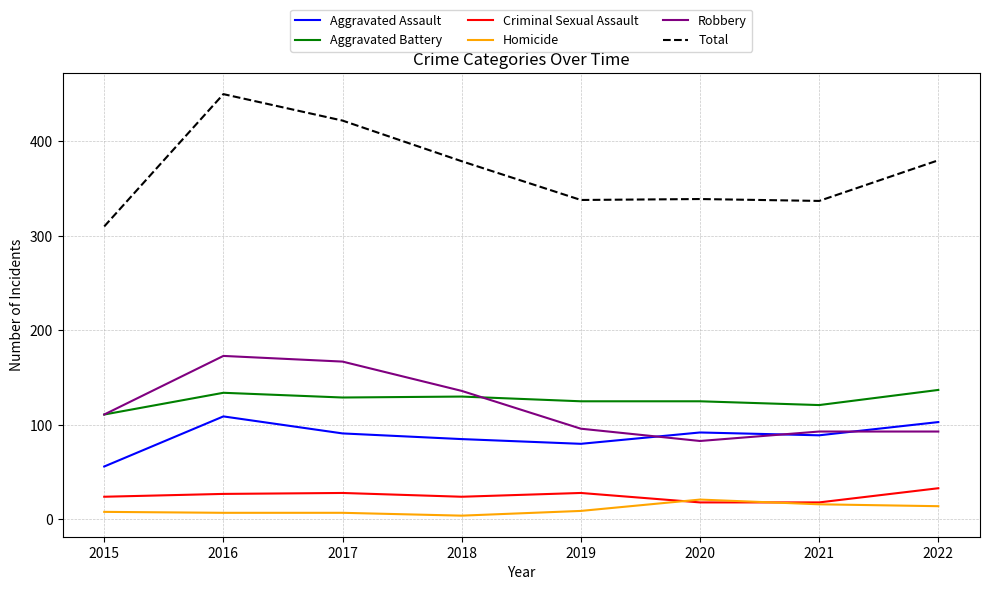

How many lines are shown in the chart?

6